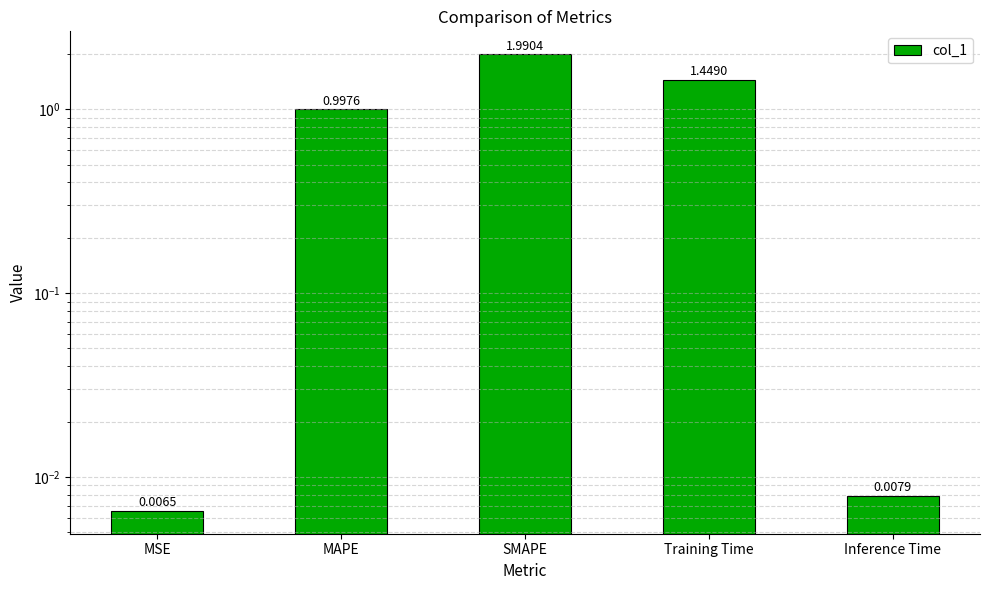

True or false: the data shows 0.0 at MSE.

False